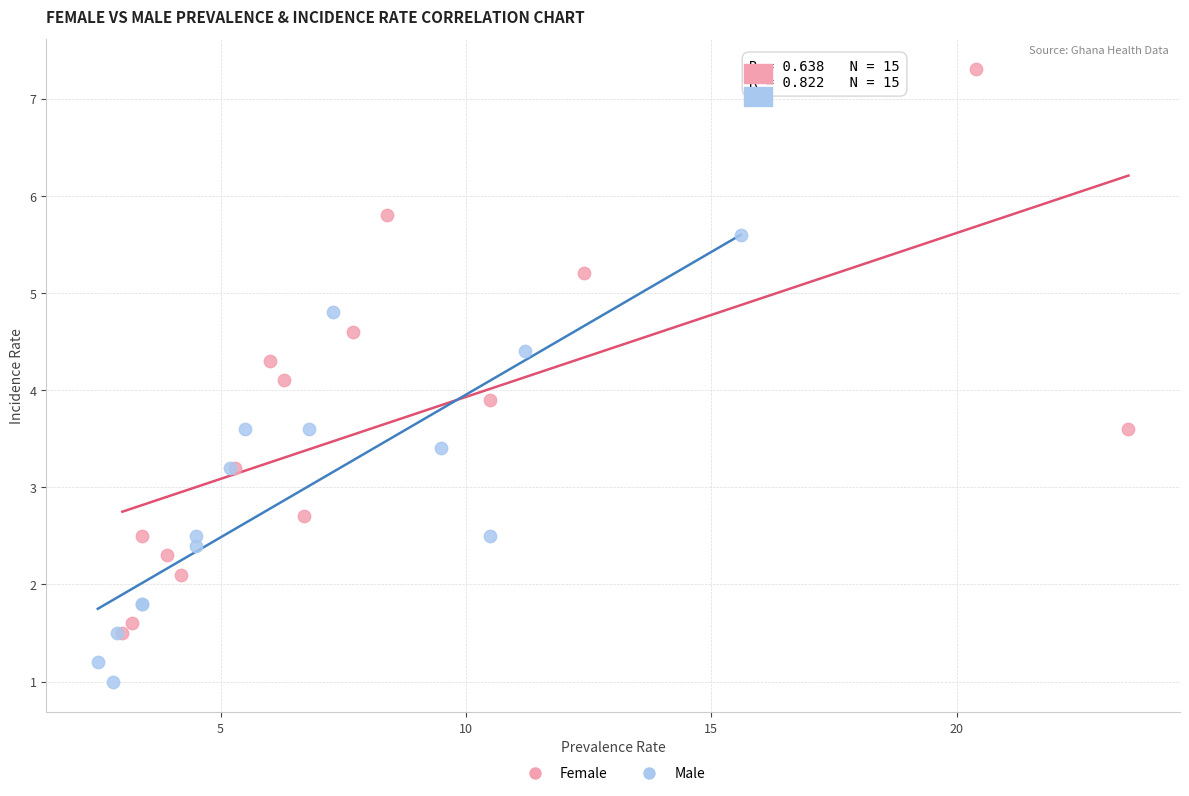

Which series reaches the maximum Y coordinate?

Female